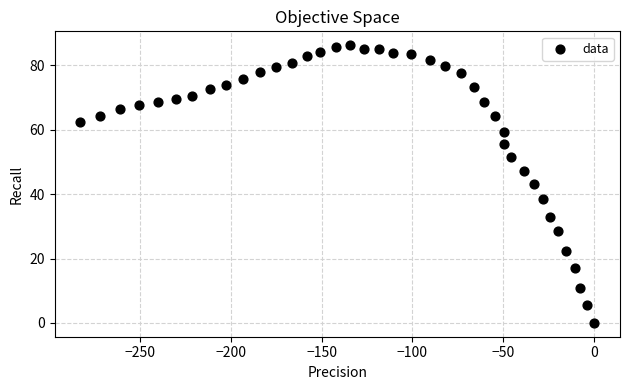

What is the range of Y values (max minus min)?

86.3